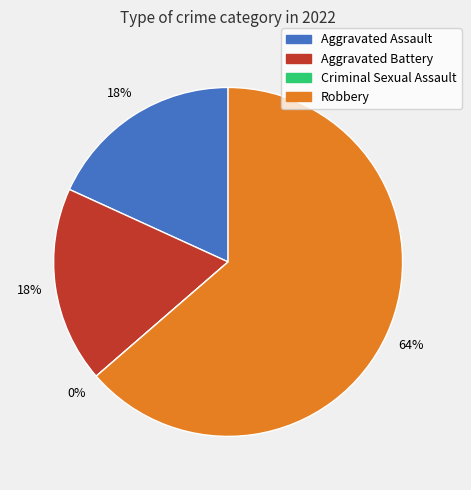

What is the total percentage of Aggravated Battery and Robbery?

81.8%